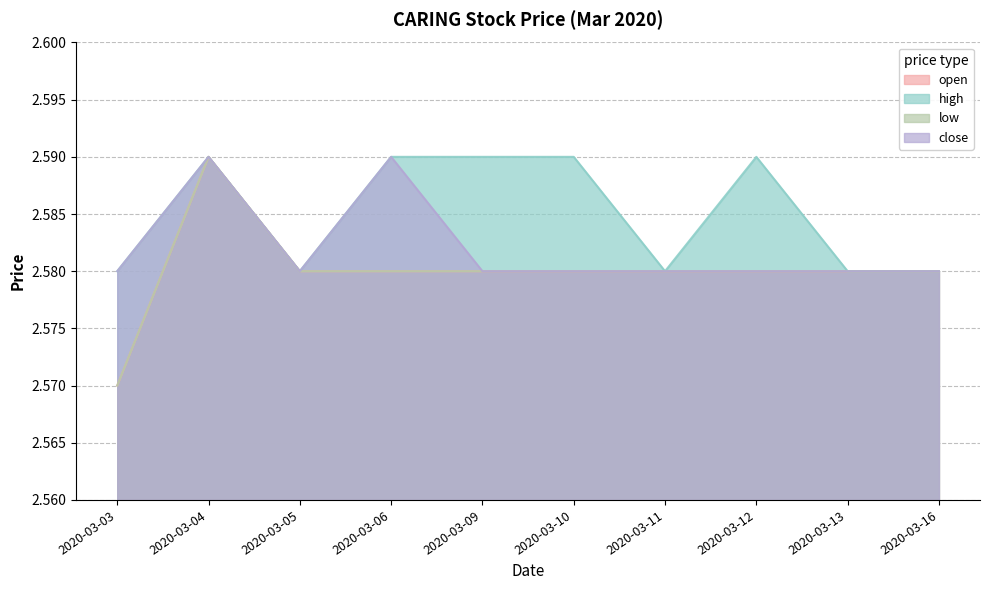

What is the sum of the open values at 2020-03-06 and 2020-03-09?

5.2